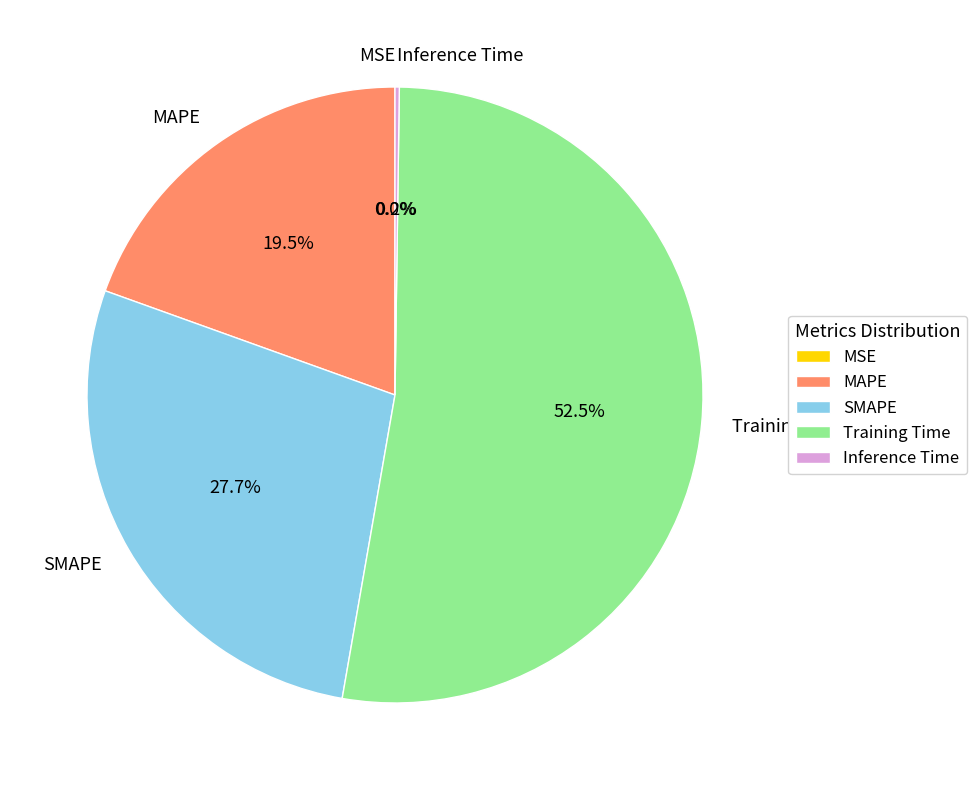

Which slice represents more than half of the pie?

Training Time